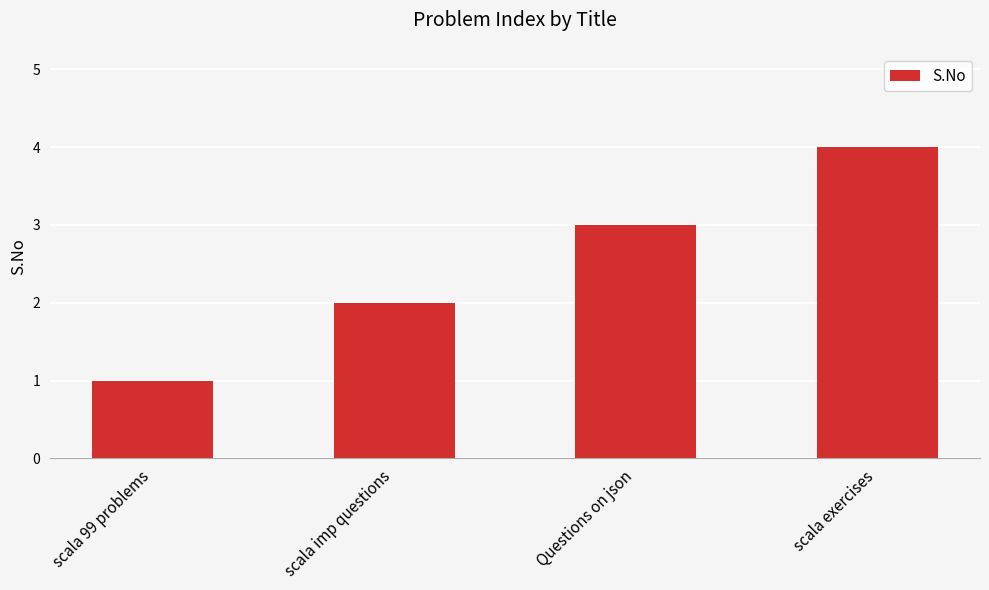

The value at scala exercises is 5. True or false?

False